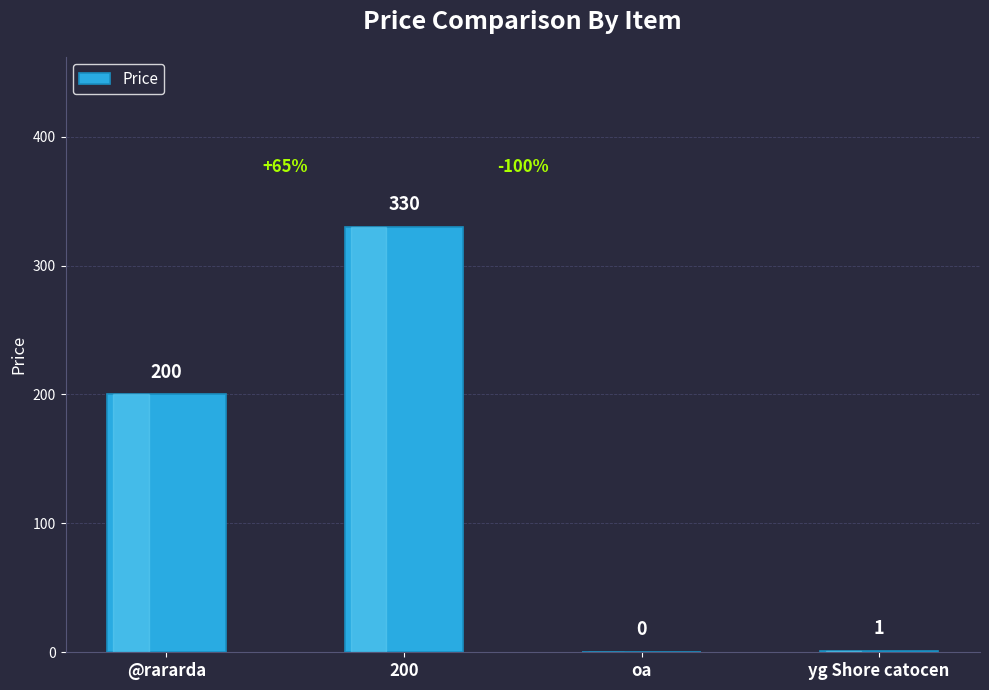

Where is the data nearest to the value 165?

@rararda